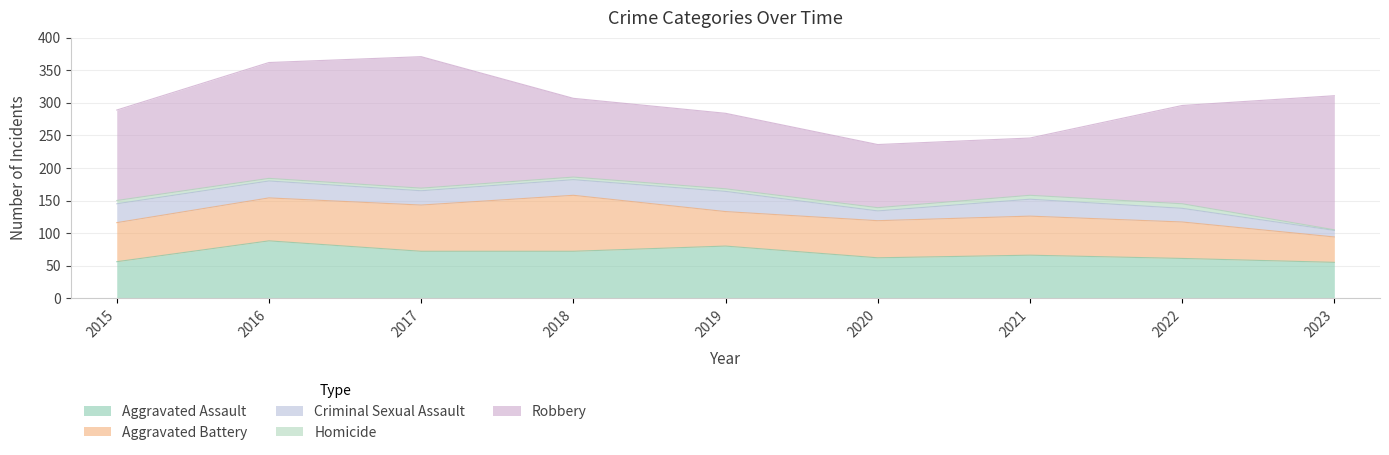

True or false: Homicide and Criminal Sexual Assault cross at least once.

False